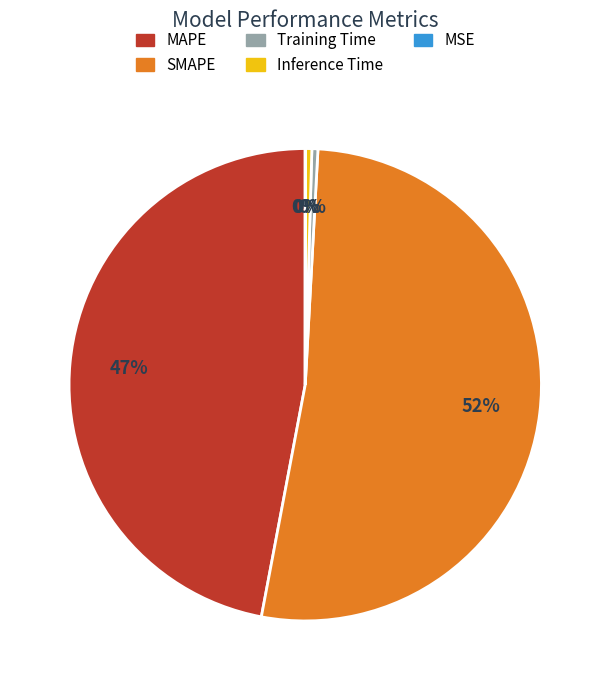

Which has a higher value, Inference Time or SMAPE?

SMAPE